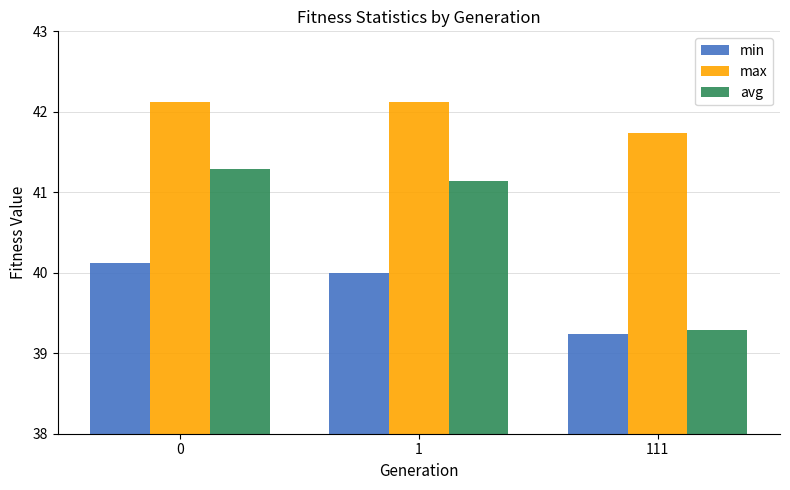

Count the number of data series in this chart.

3